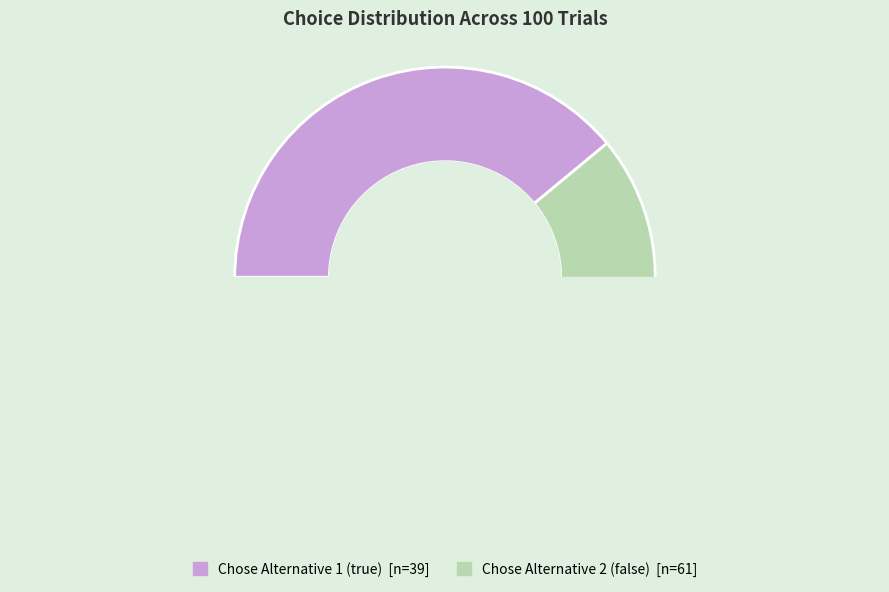

To the nearest percent, what portion does true represent?

39%